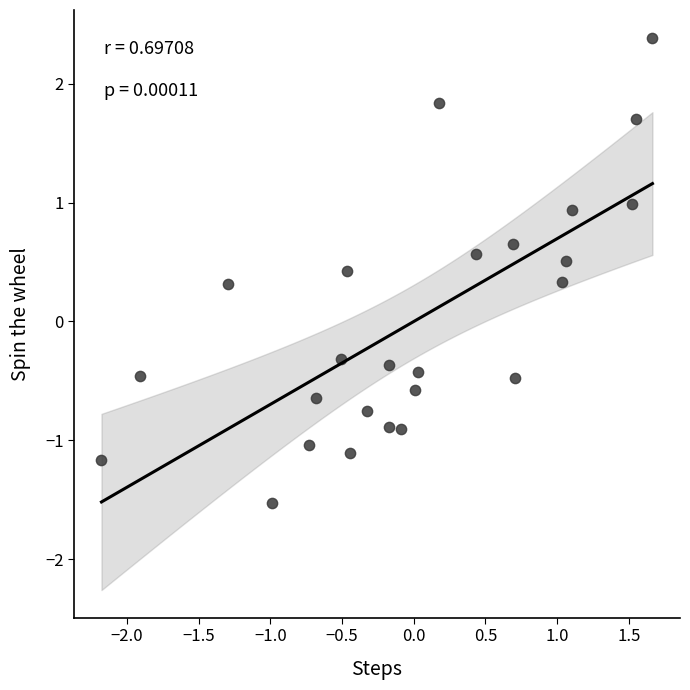

What is the range of Y values (max minus min)?

3.9